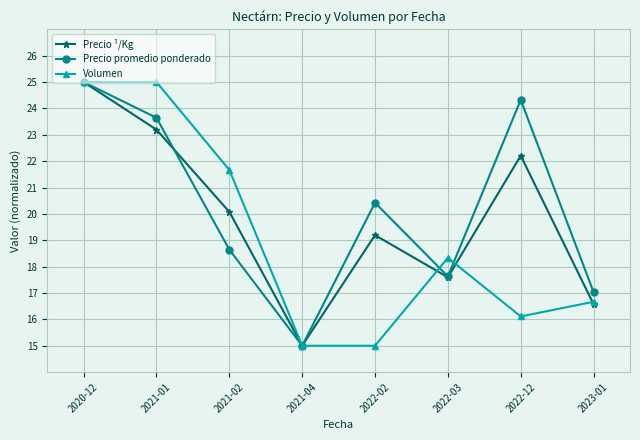

Is the value of Precio ¹/Kg at 2022-03 greater than the value of Precio promedio ponderado at 2020-12?

No